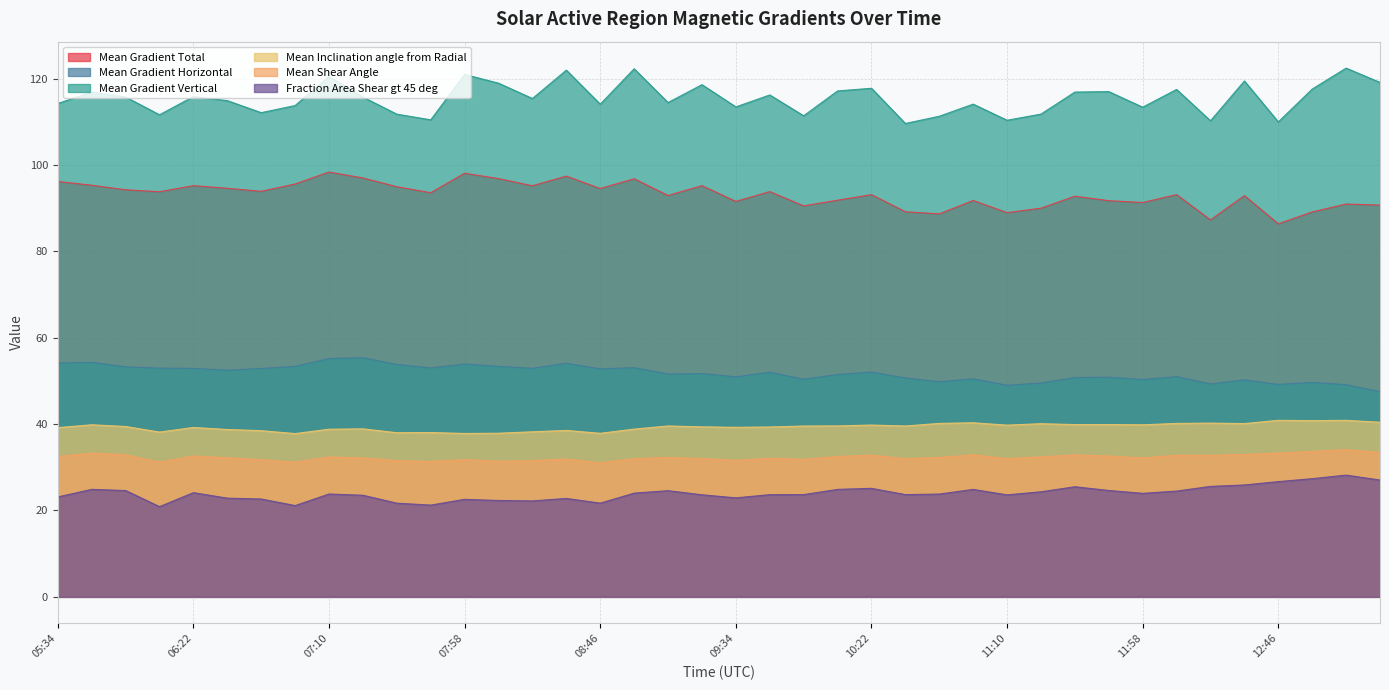

How many lines are shown in the chart?

6